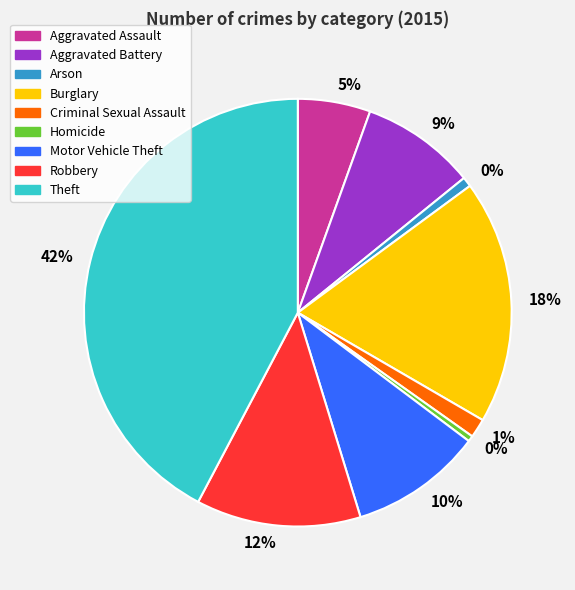

Is there any slice that represents more than half of the pie?

No